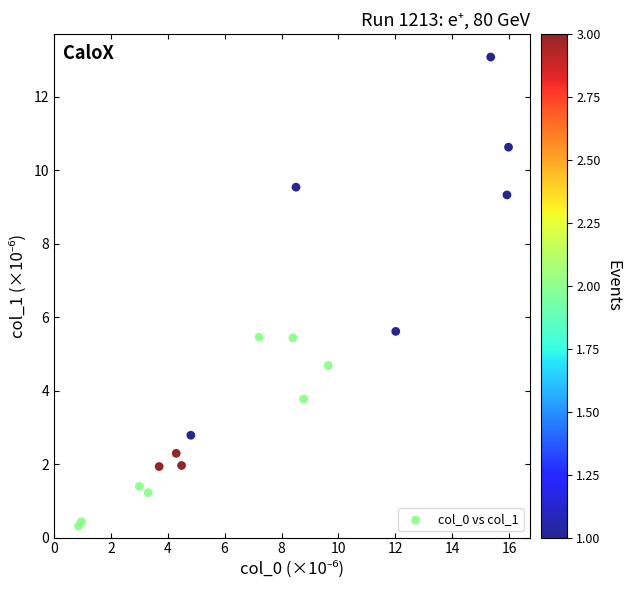

What Y value in the scatter plot is closest to 6?

5.6